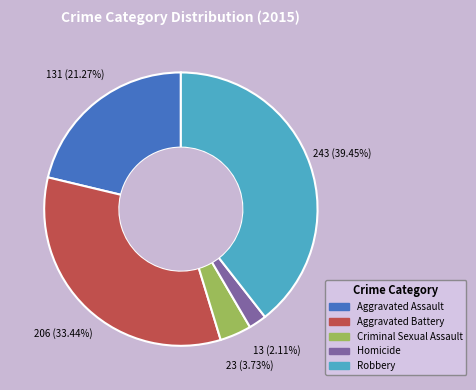

Does Homicide represent more than half of the total?

No